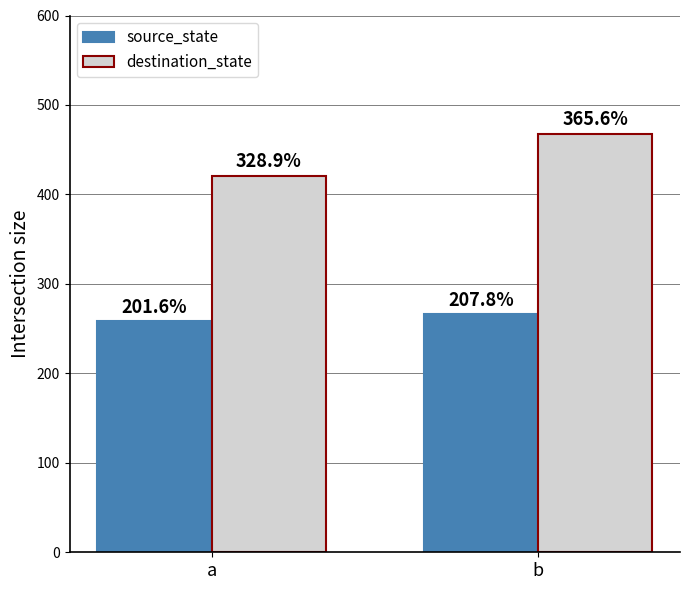

Are the bars horizontal?

No